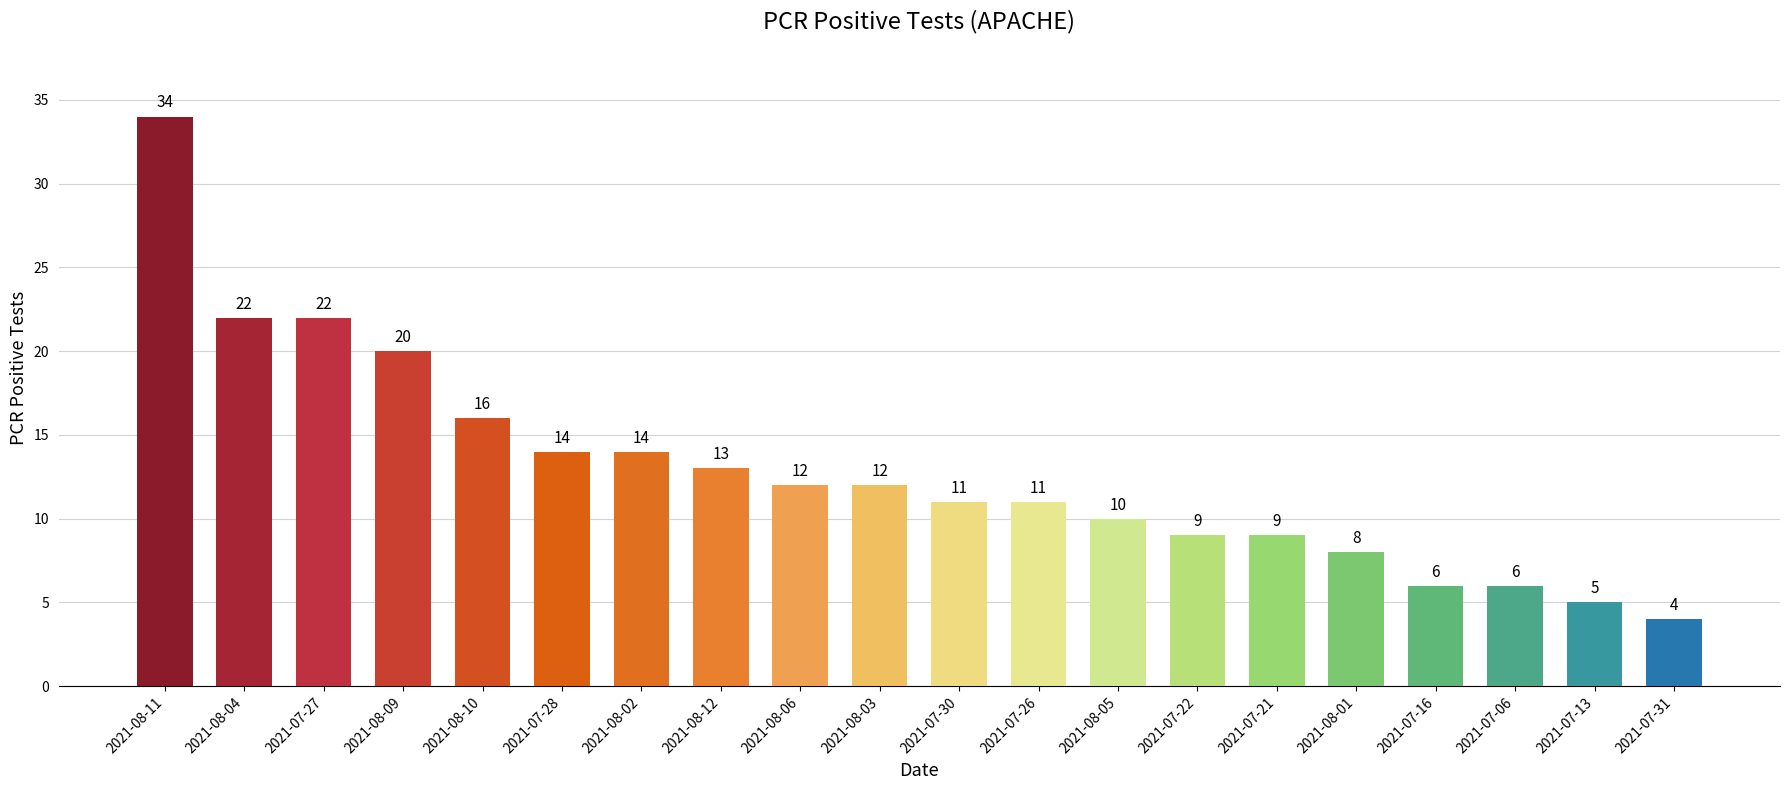

What is the label of the 7th bar from the right?

2021-07-22